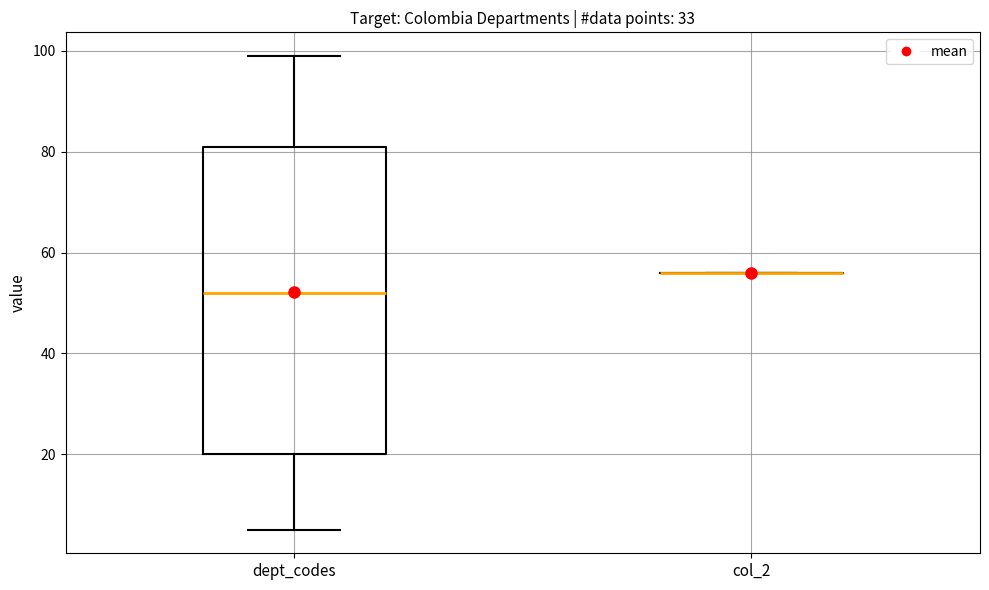

Reading left to right, read every box against the y-axis: the position of its median line, the range the box covers, and the ends of its whiskers. The values are not printed on the chart, so give them approximately, as read against the axis.

dept_codes: median 52, box 20 to 82, whiskers 6 to 100
col_2: box collapsed to a line at 56, whiskers 56 to 56